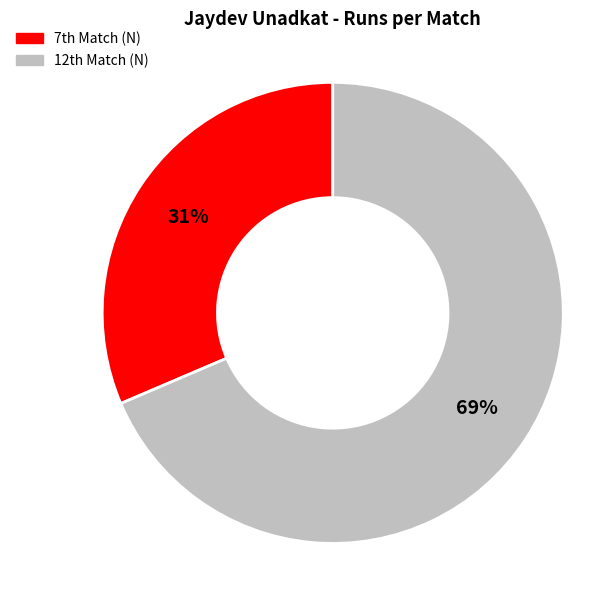

Is there a majority slice in this chart?

Yes